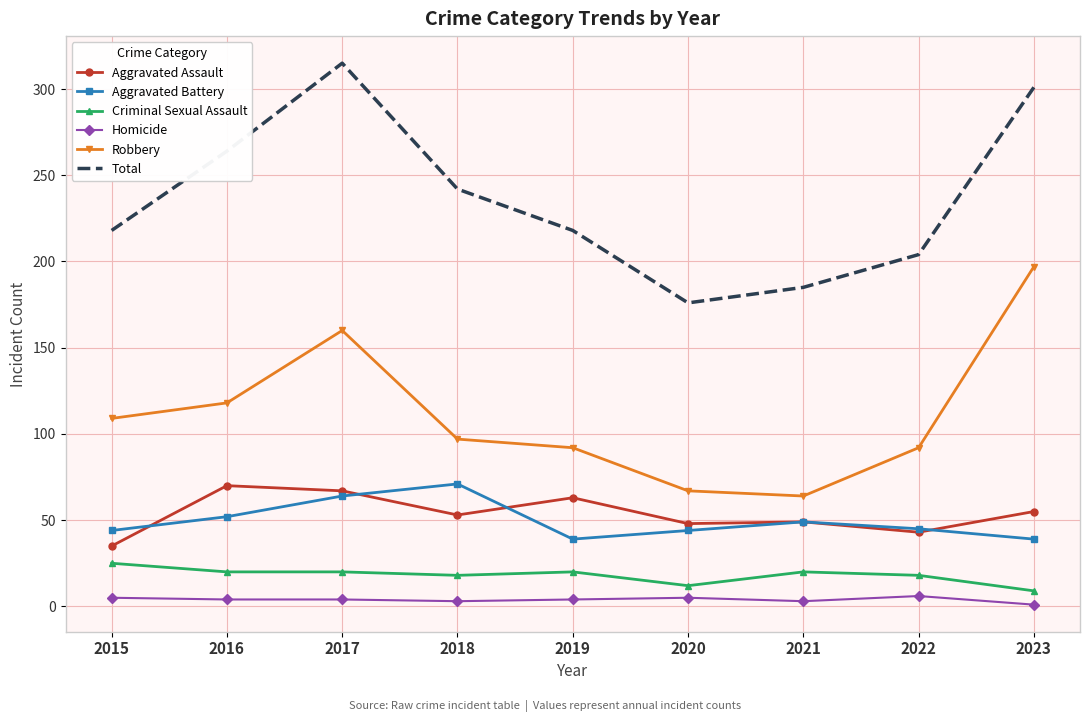

Count the Homicide values in the range 3 to 5.

7